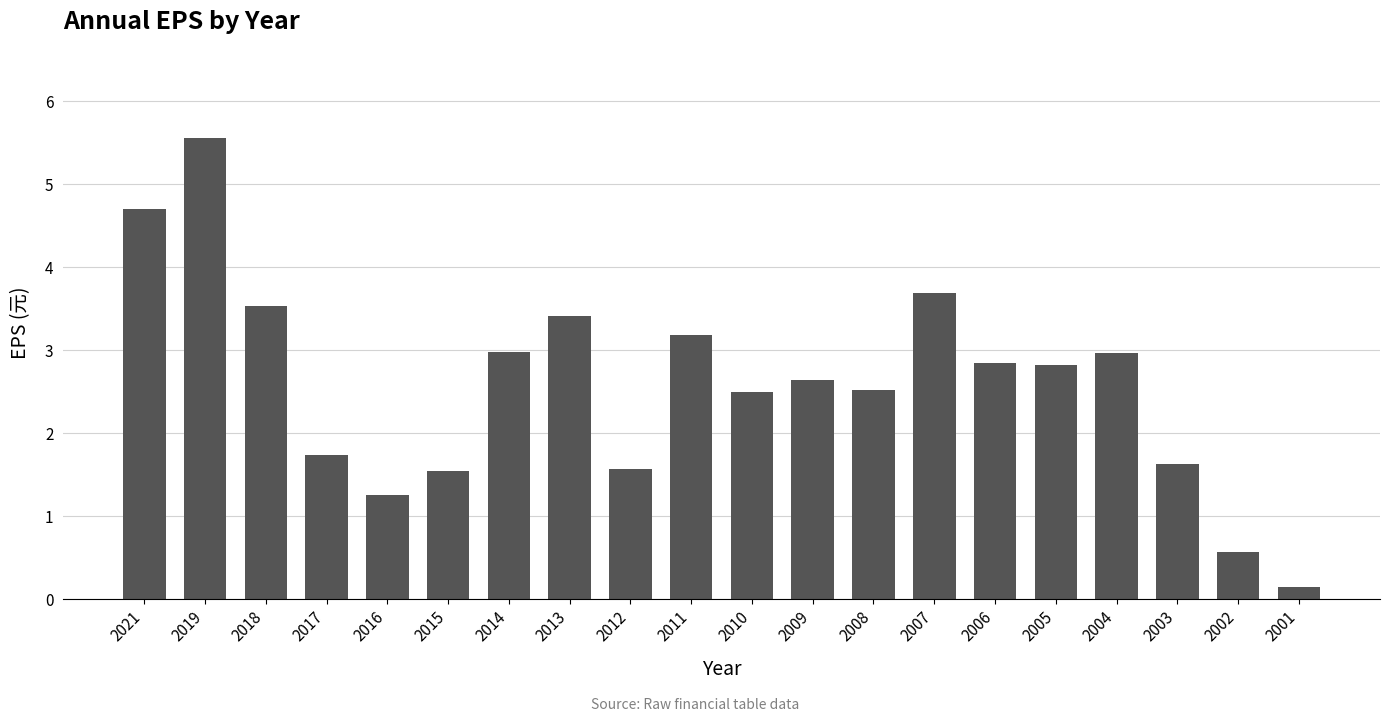

How many data points are less than 2?

7